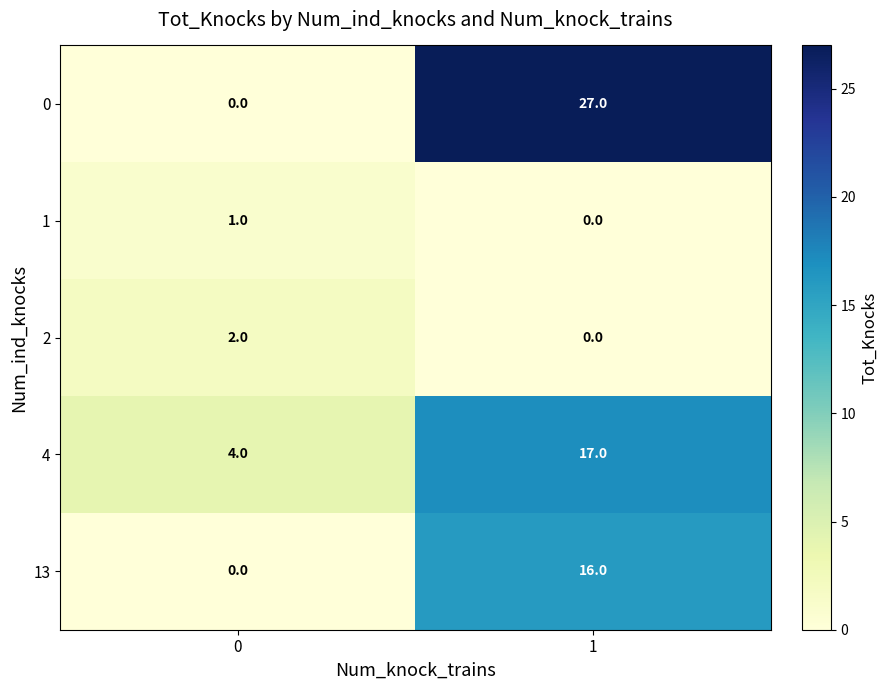

What is the sum of all 13 values?

16